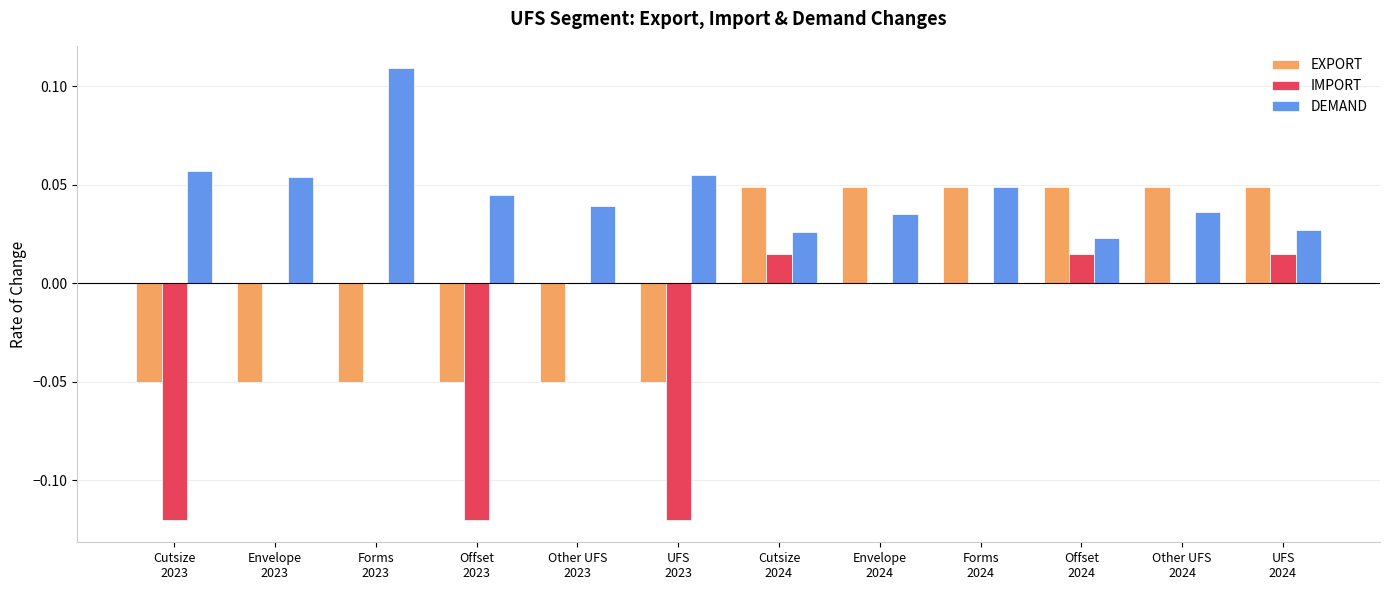

Which series has the largest total across all categories?

DEMAND